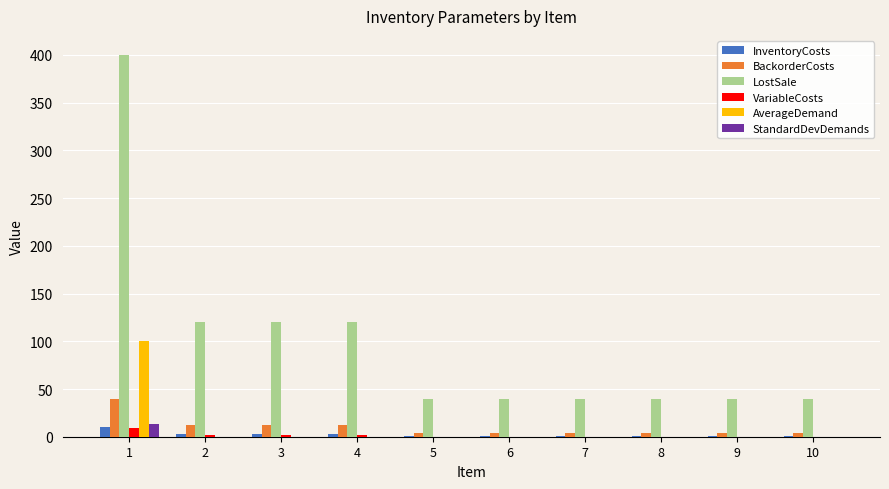

Reading right to left, transcribe all the data shown in this chart.

InventoryCosts: 1.0	1.0	1.0	1.0	1.0	1.0	3.0	3.0	3.0	10.0
BackorderCosts: 4.0	4.0	4.0	4.0	4.0	4.0	12.0	12.0	12.0	40.0
LostSale: 40.0	40.0	40.0	40.0	40.0	40.0	120.0	120.0	120.0	400.0
VariableCosts: 0.0	0.0	0.0	0.0	0.0	0.0	2.0	2.0	2.0	9.0
AverageDemand: 0.0	0.0	0.0	0.0	0.0	0.0	0.0	0.0	0.0	100.0
StandardDevDemands: 0.0	0.0	0.0	0.0	0.0	0.0	0.0	0.0	0.0	13.5